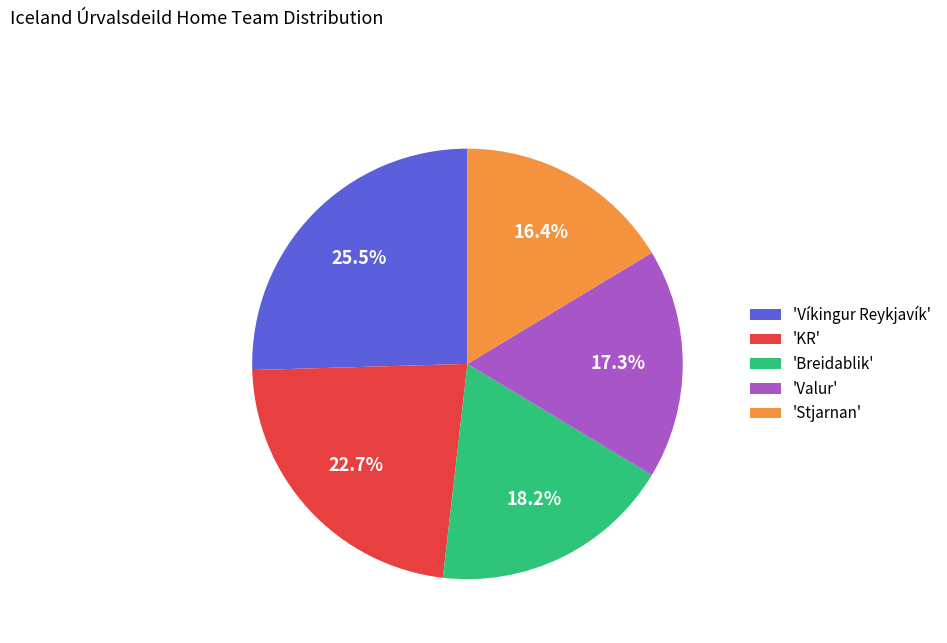

Rank the categories by value from lowest to highest.

'Stjarnan', 'Valur', 'Breidablik', 'KR', 'Víkingur Reykjavík'